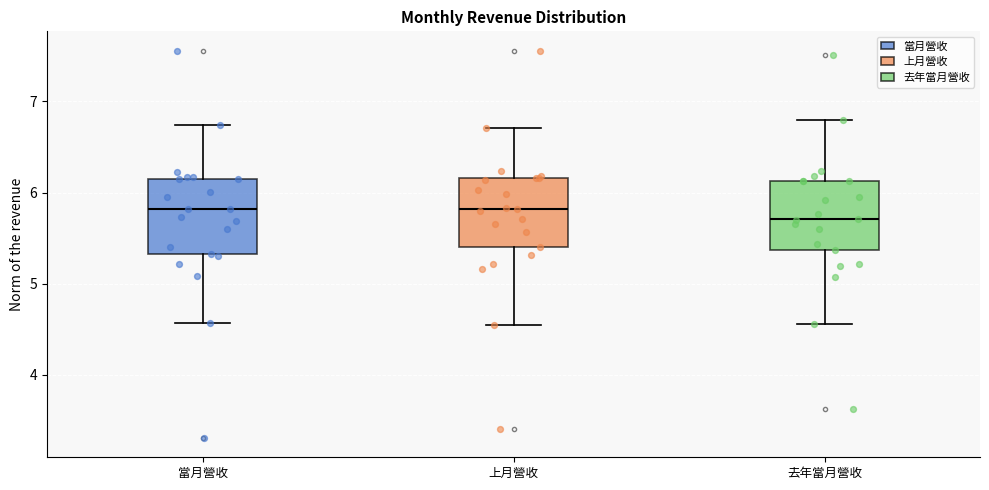

Where is the upper edge of the box for 上月營收 on the y-axis? The values are not printed on the chart, so give them approximately, as read against the axis.

6.2